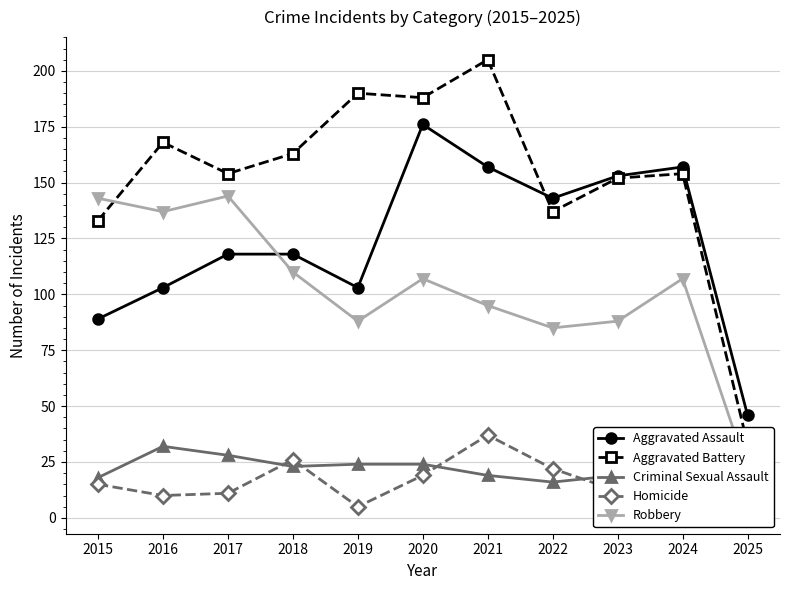

At which label is Aggravated Battery closest to 119?

2015